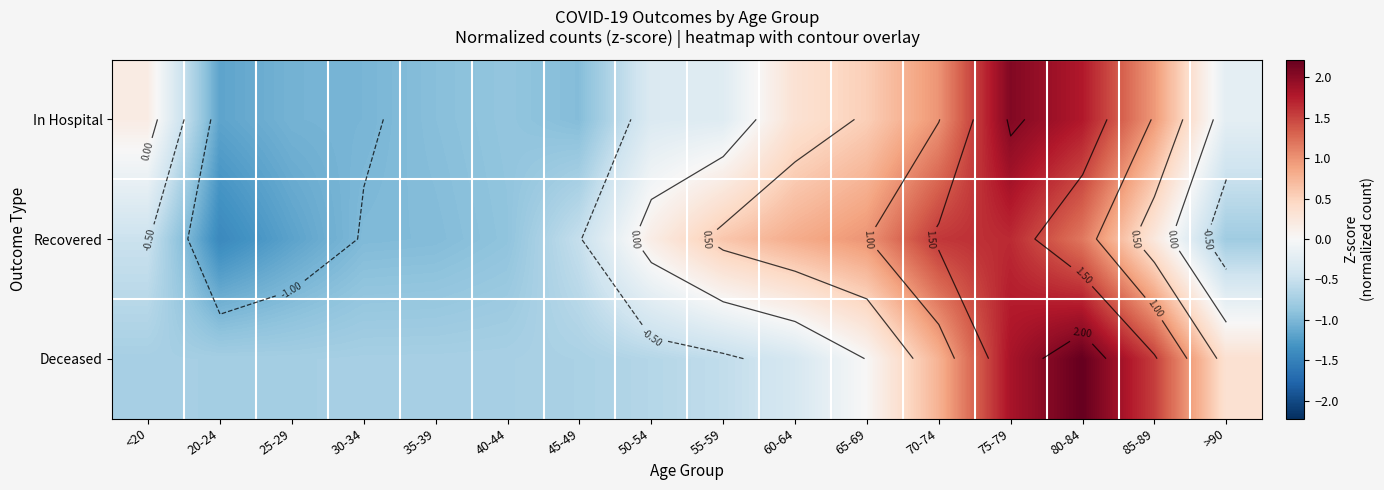

The Recovered series shows -0.5 at 45-49. True or false?

True